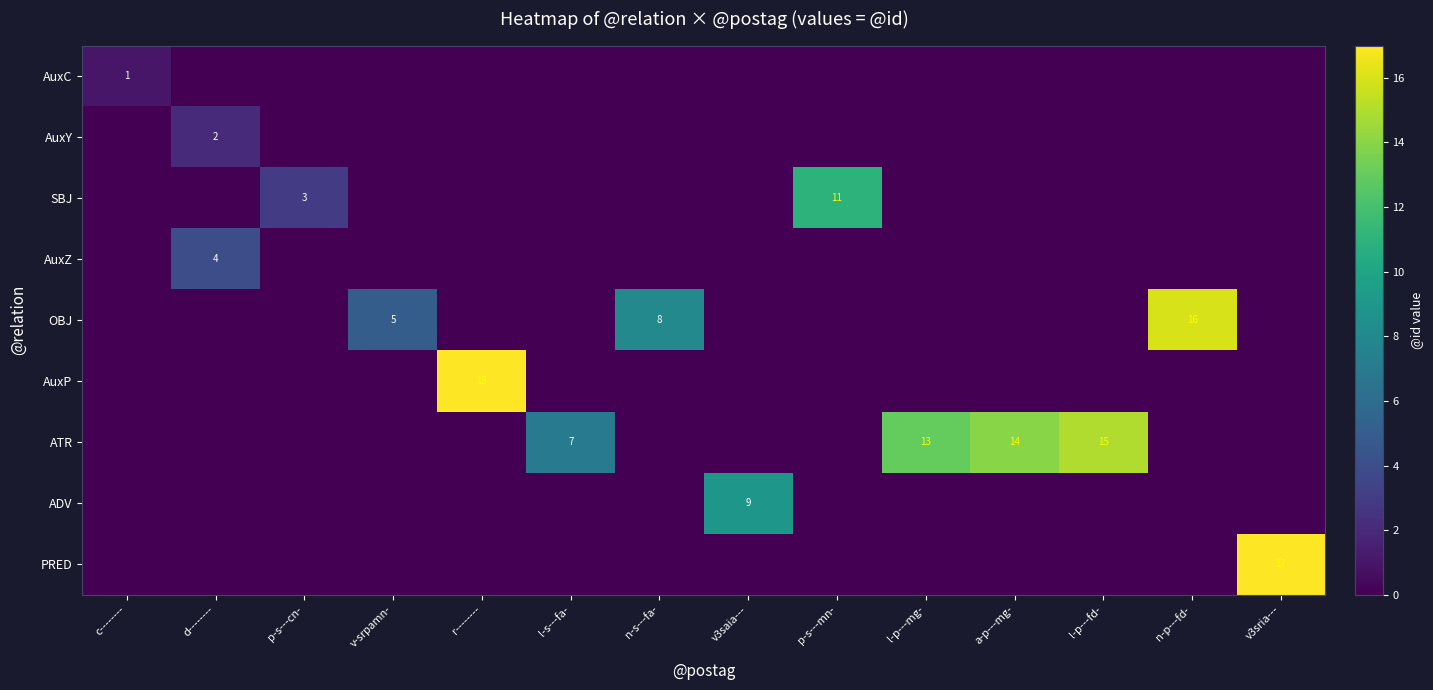

Is the value of AuxC at v3sria--- greater than the value of AuxZ at n-s---fa-?

No